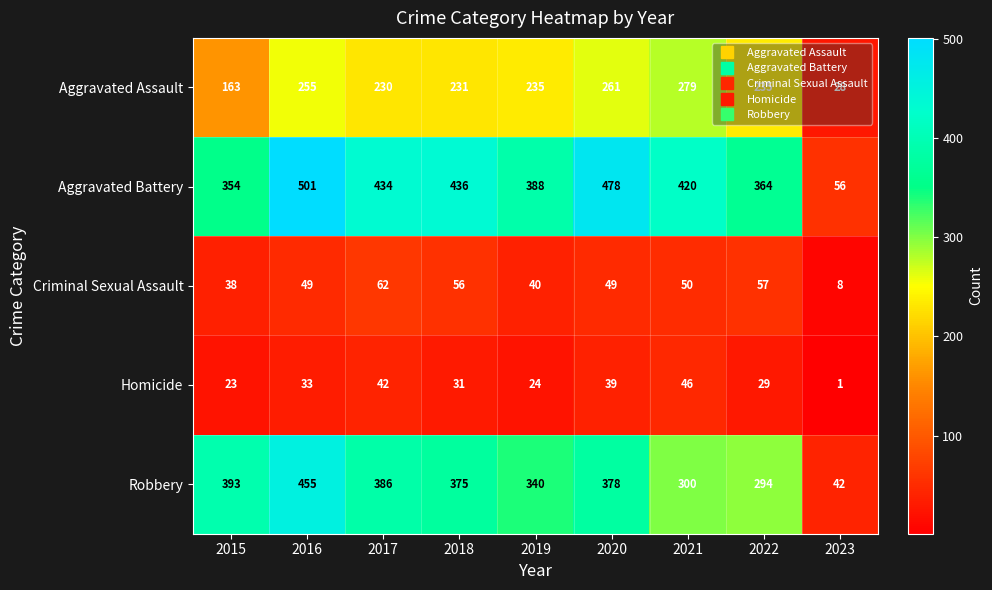

Rank the series by their maximum value, from highest to lowest.

Aggravated Battery, Robbery, Aggravated Assault, Criminal Sexual Assault, Homicide